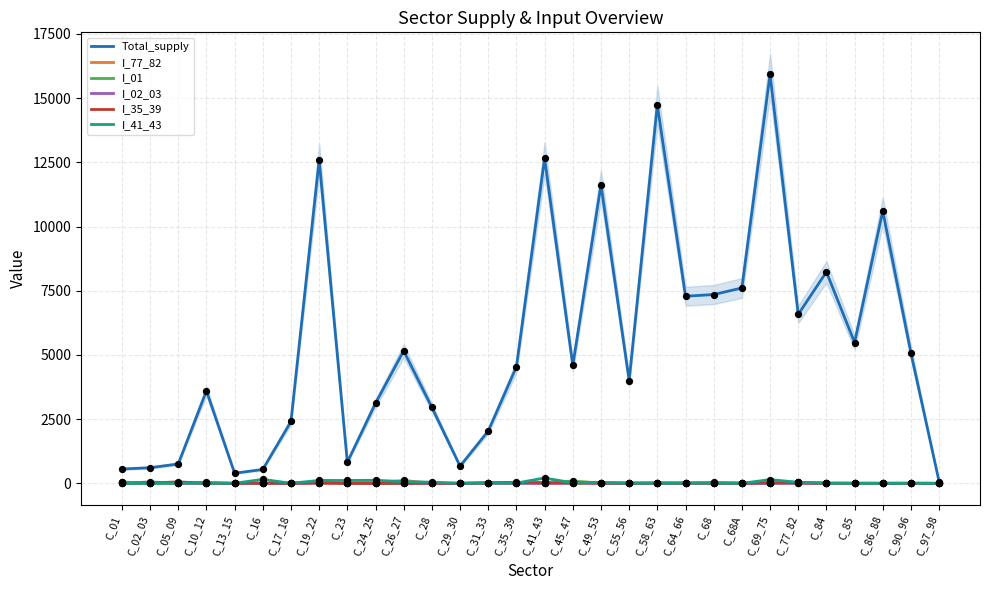

Which series contains the highest Y value?

Total_supply